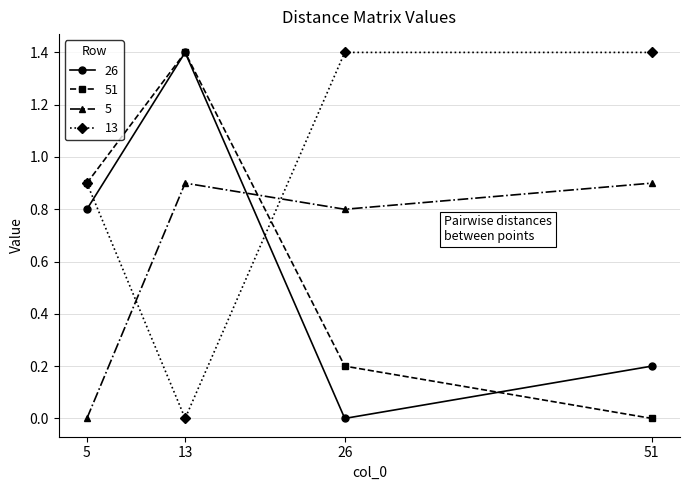

Reading left to right, transcribe all the data shown in this chart.

26: 0.8	1.4	0.0	0.2
51: 0.9	1.4	0.2	0.0
5: 0.0	0.9	0.8	0.9
13: 0.9	0.0	1.4	1.4